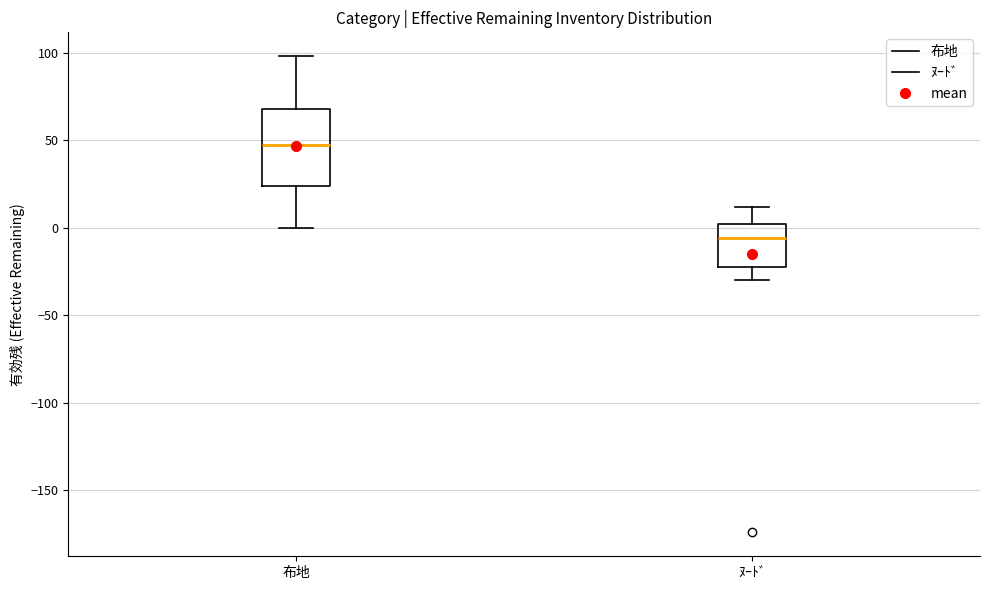

Which box's median line is the highest?

布地